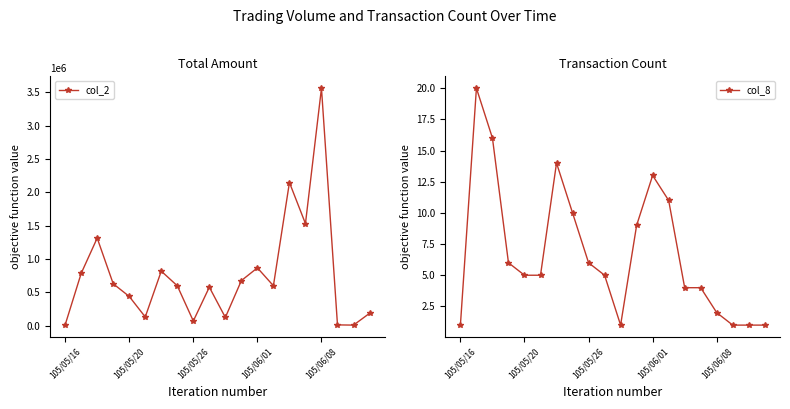

Reading left to right, transcribe all the data shown in this chart.

col_2: 13320	784990	1314600	629420	439570	131690	819120	599220	71060	578280	124690	676990	868230	599660	2148000	1531840	3562860	12680	9400	186030
col_8: 1	20	16	6	5	5	14	10	6	5	1	9	13	11	4	4	2	1	1	1